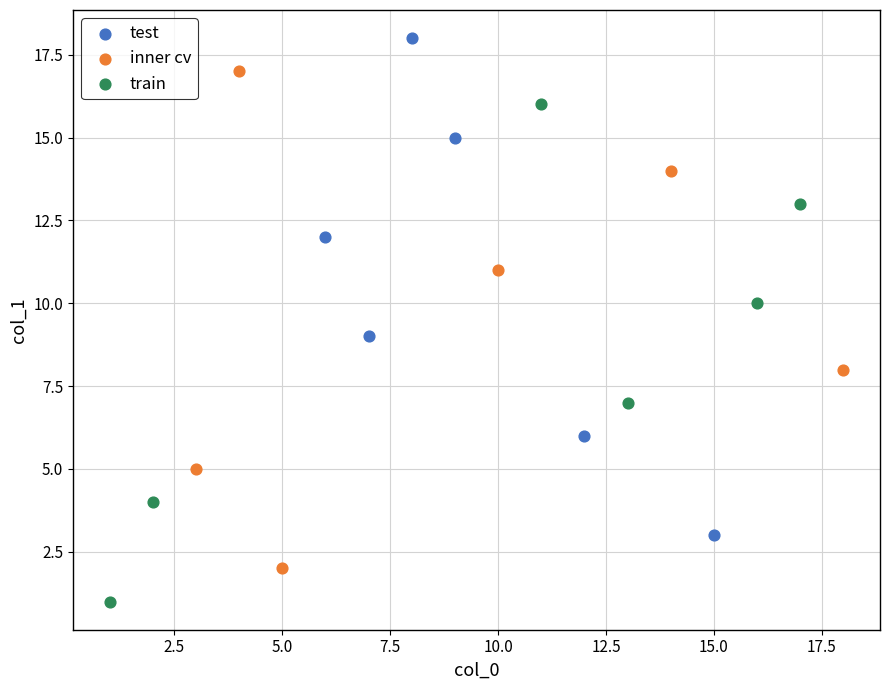

Which series contains the lowest Y value?

train